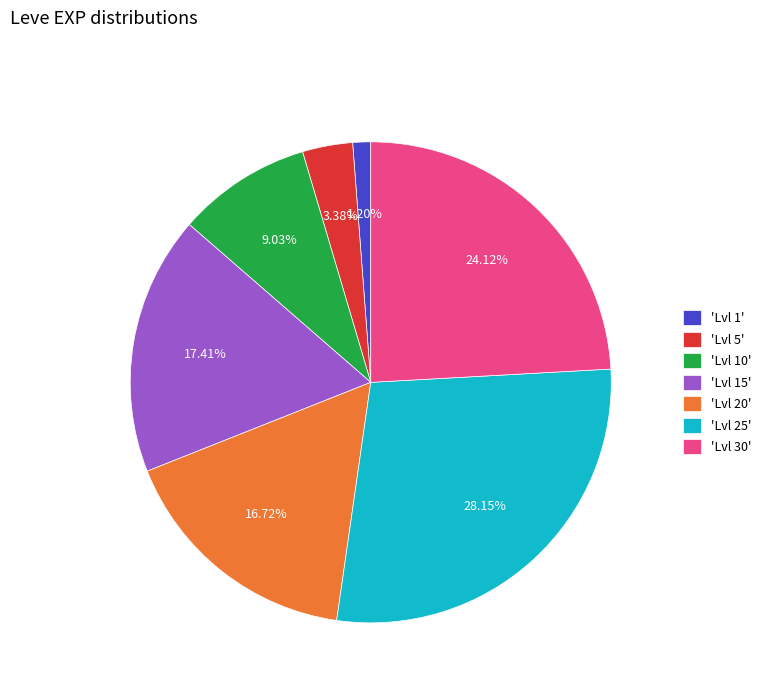

Is 'Lvl 10' the majority of the pie?

No